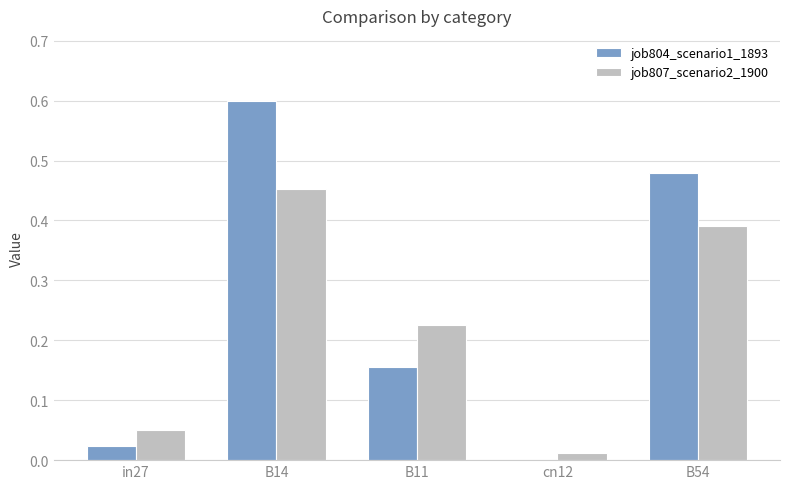

What is the total value across all series at B14?

1.1